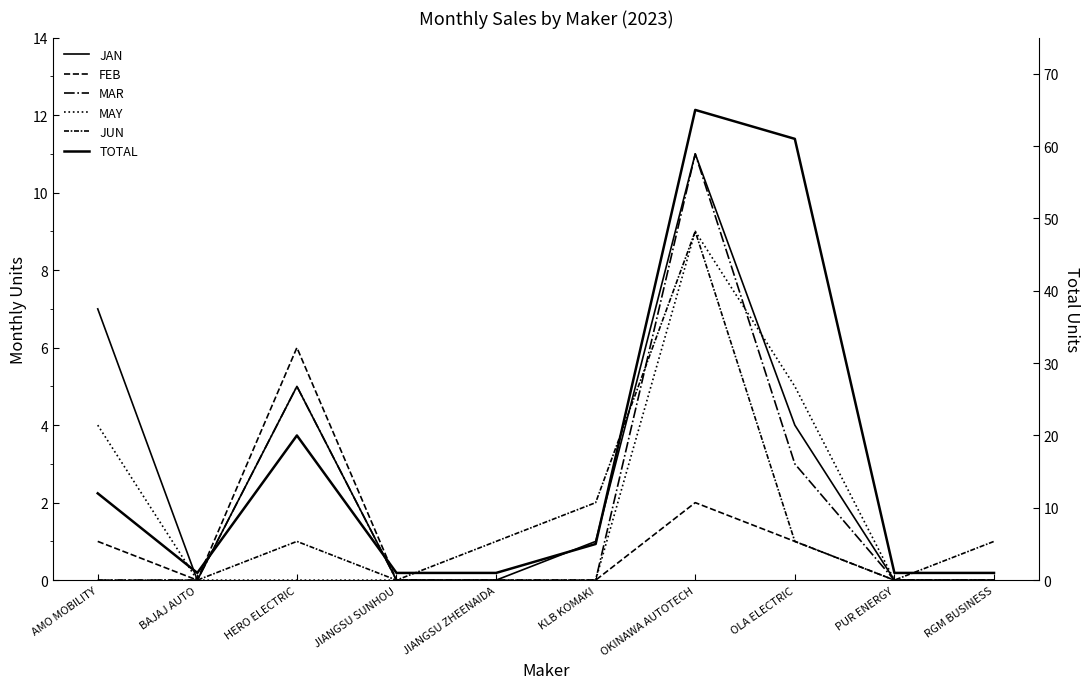

List the series in order of their peak value, lowest first.

FEB, MAY, JUN, JAN, MAR, TOTAL